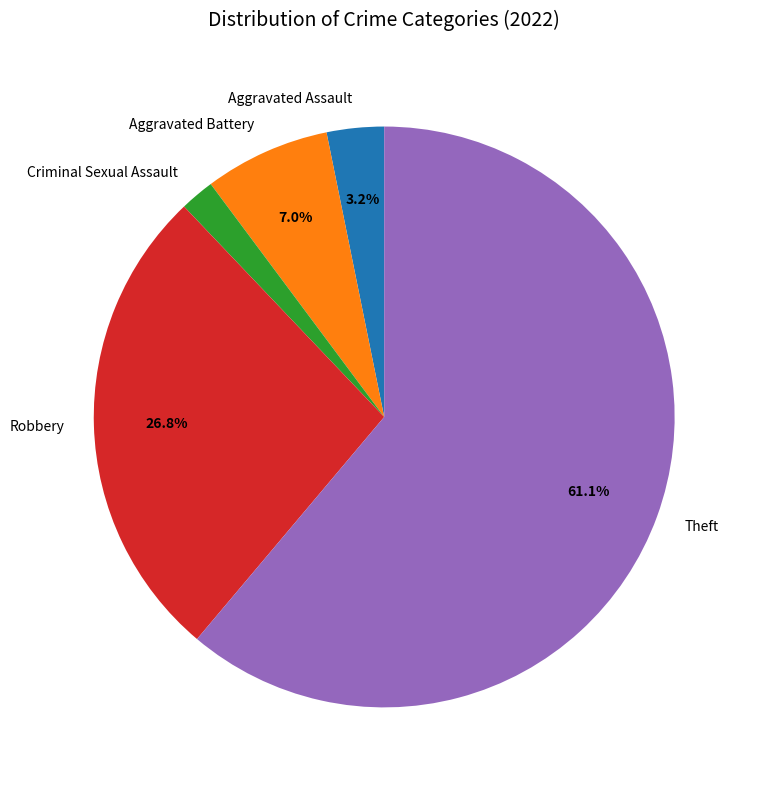

What percentage is the Aggravated Assault slice, to the nearest percent?

3%